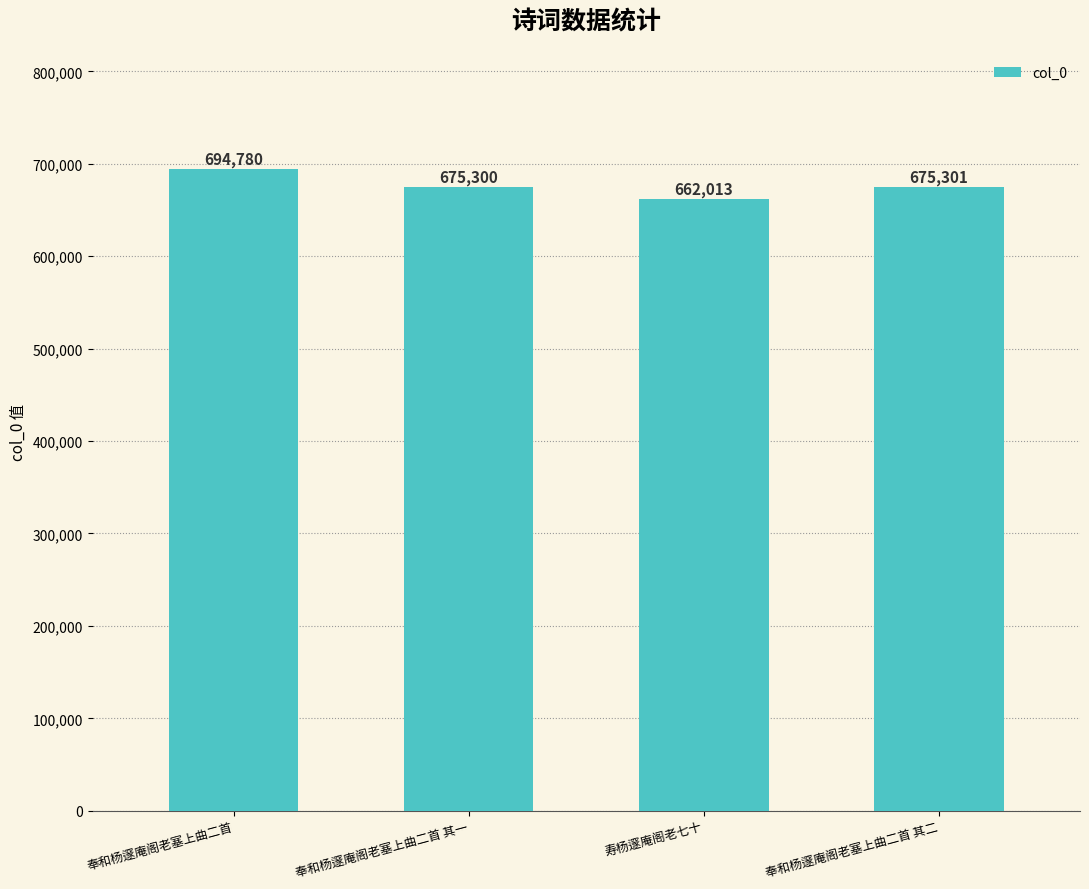

At which label does the data first exceed 675301?

奉和杨邃庵阁老塞上曲二首